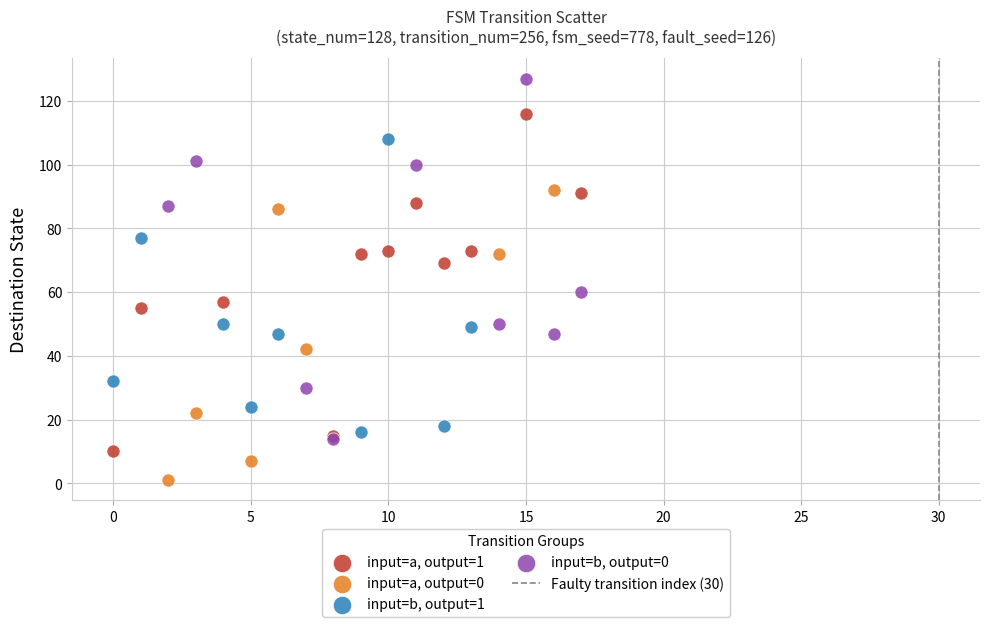

Which series contains the lowest Y value?

input=a, output=0